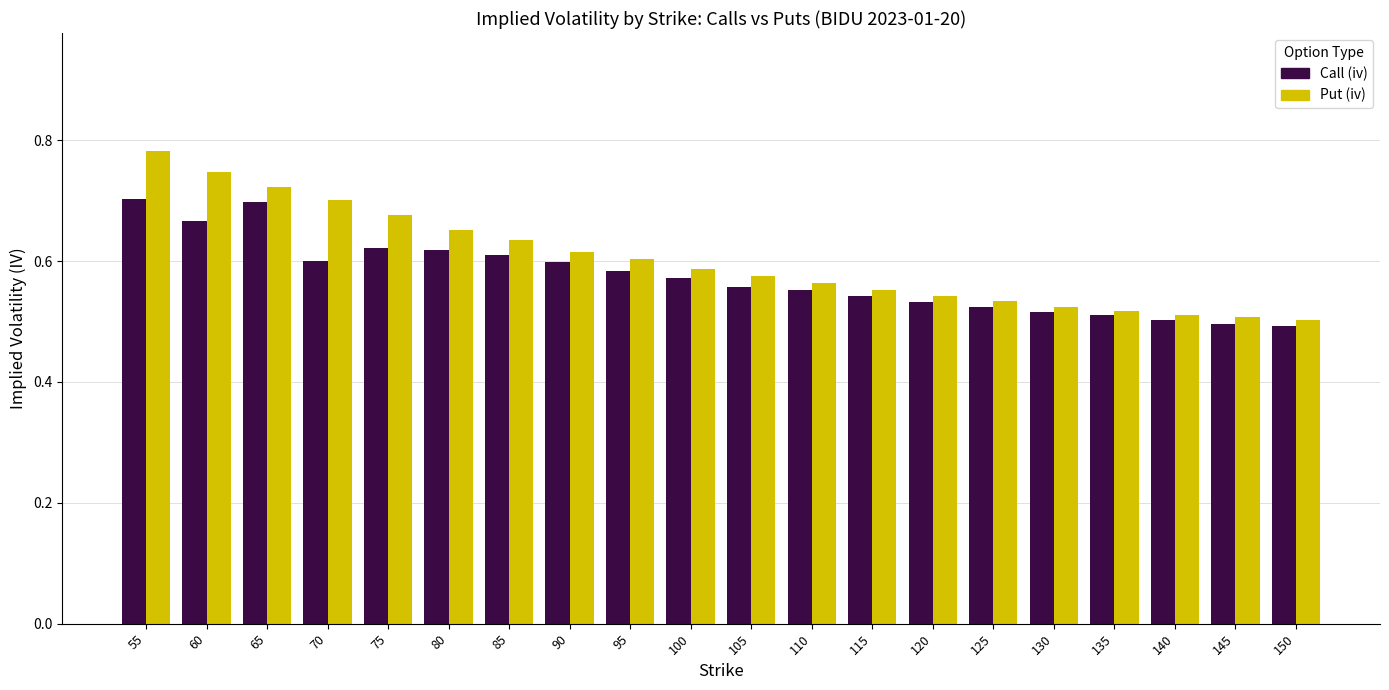

How many groups of bars are there?

20